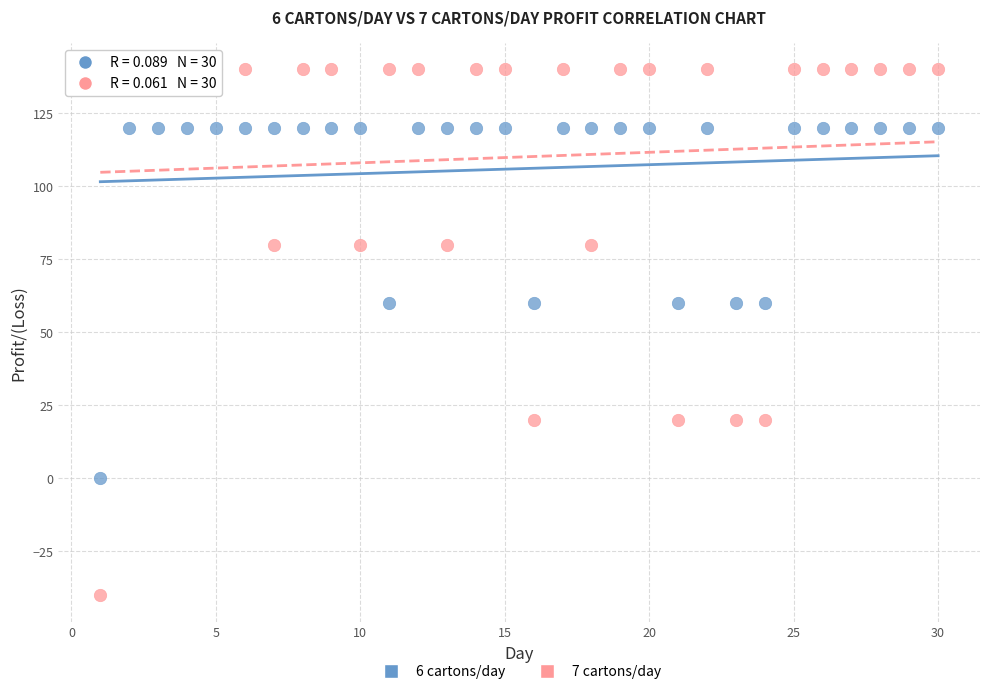

Which series contains the lowest Y value?

7 cartons/day